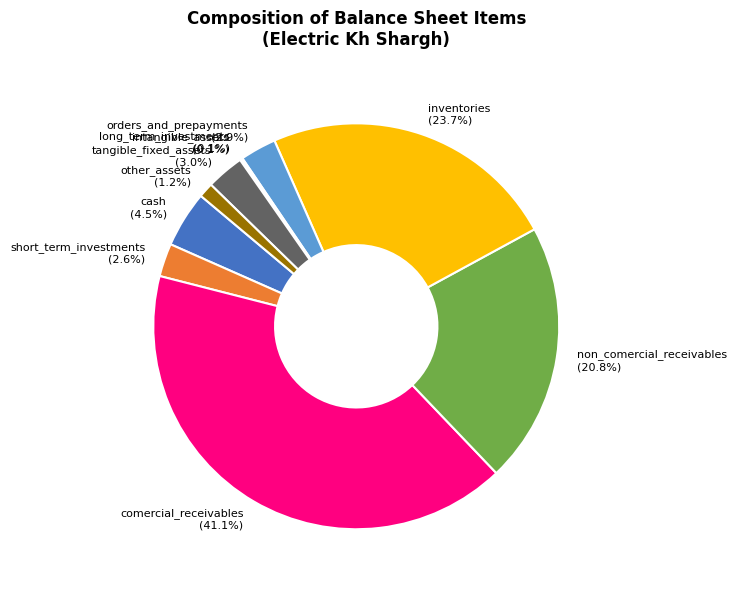

Which slice is the largest?

comercial_receivables